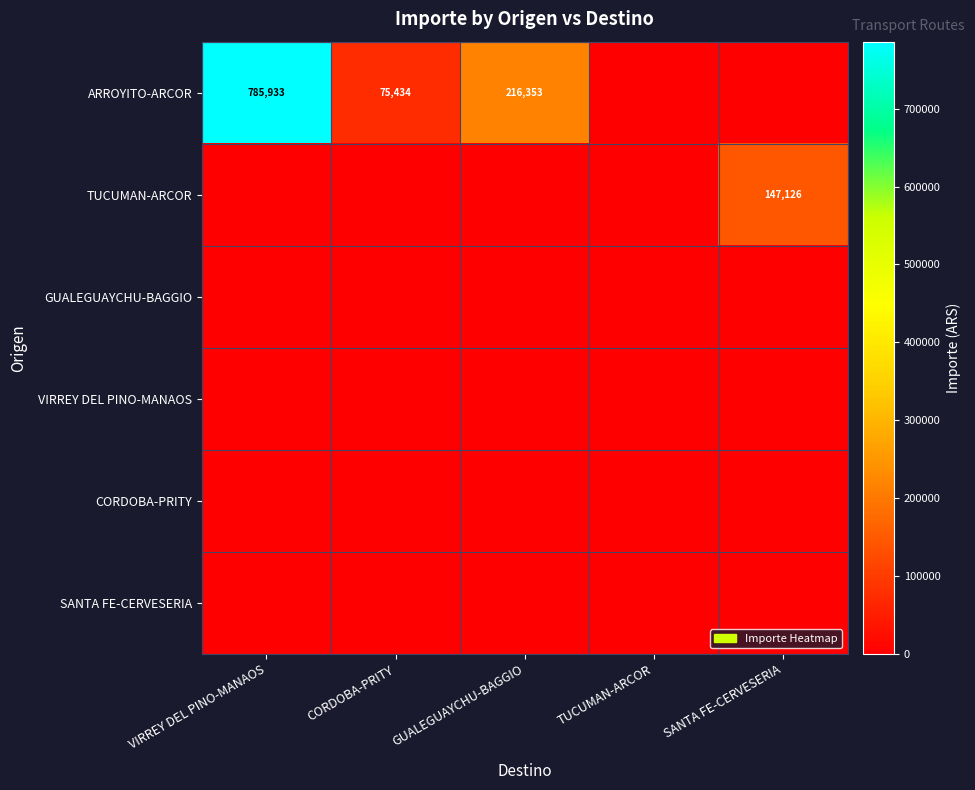

The value of ARROYITO-ARCOR at GUALEGUAYCHU-BAGGIO is 216353. True or false?

True